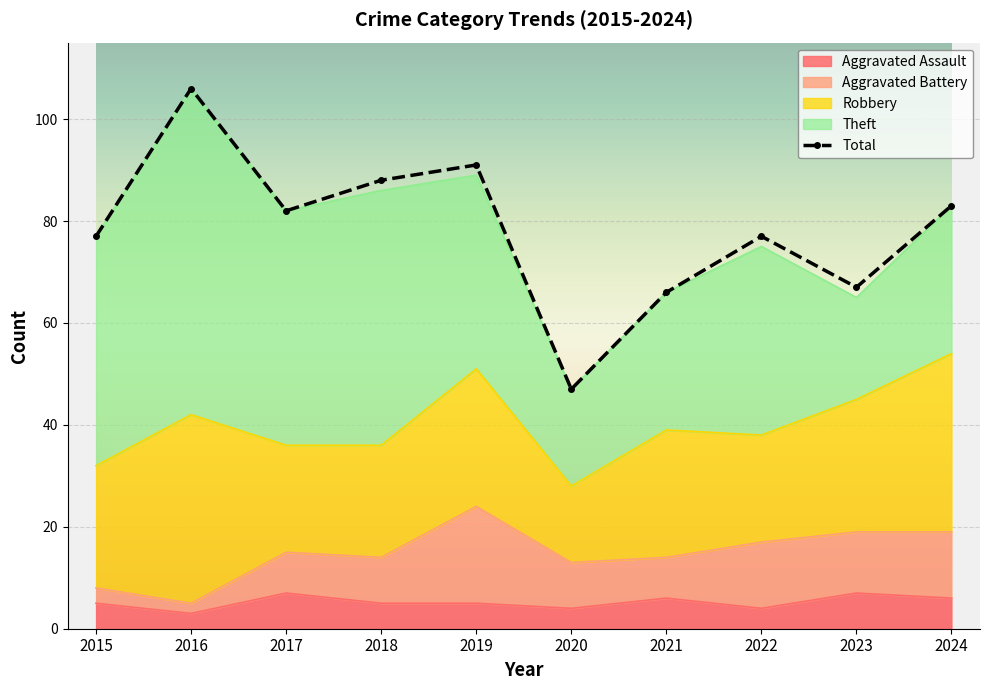

What is the average value?

78